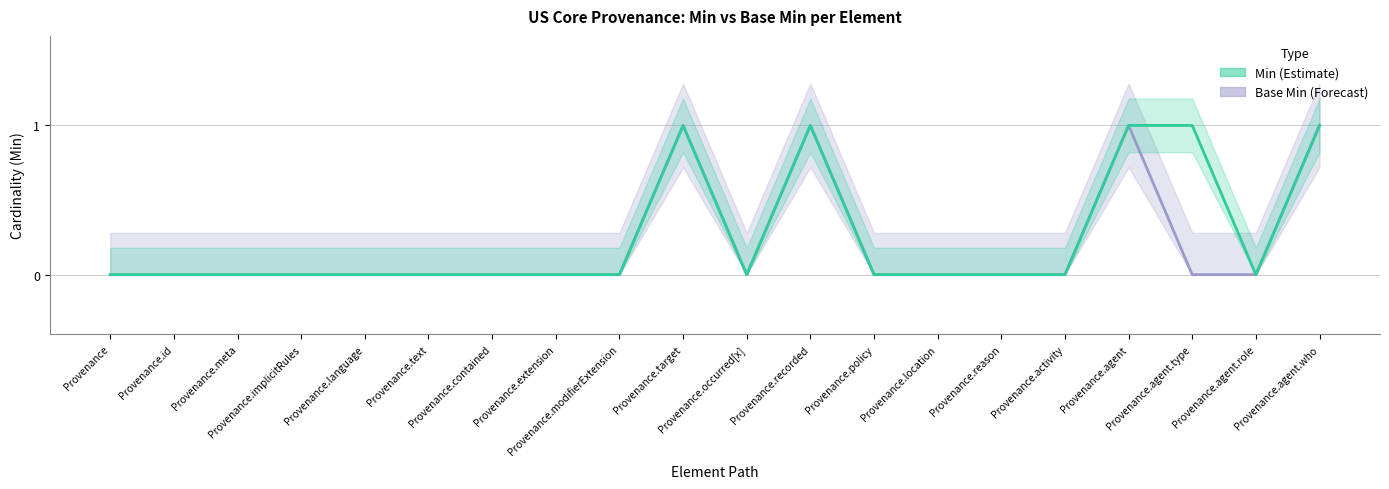

What is the maximum value for Min?

1